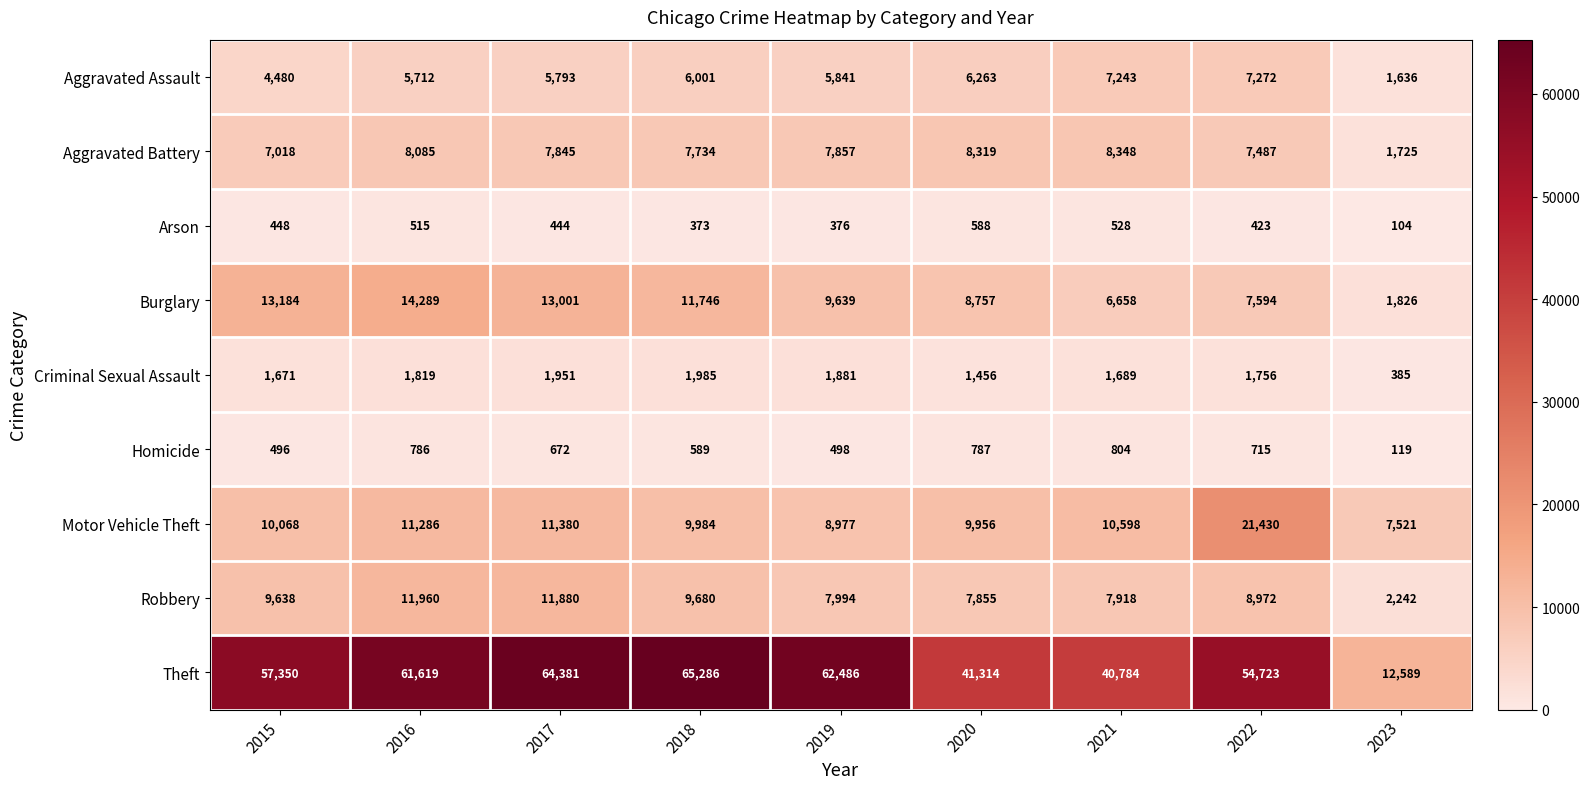

What is the difference between the highest and lowest values at 2015?

56902